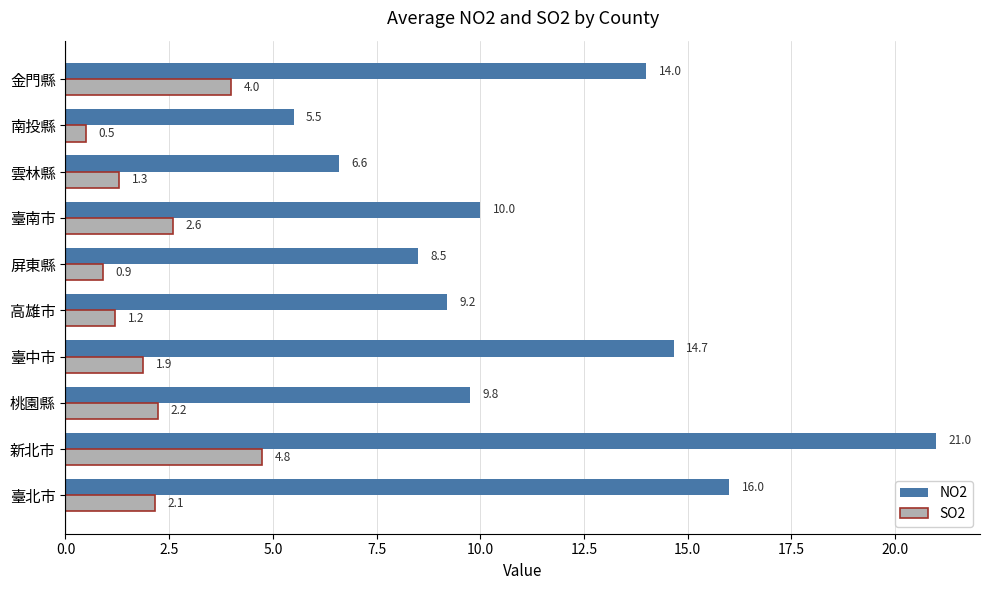

Is it true that NO2 equals 23.1 at 臺北市?

False